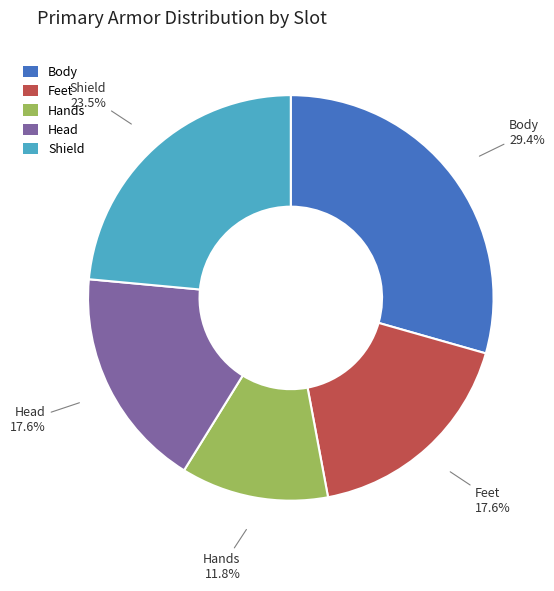

How many segments does this pie chart have?

5